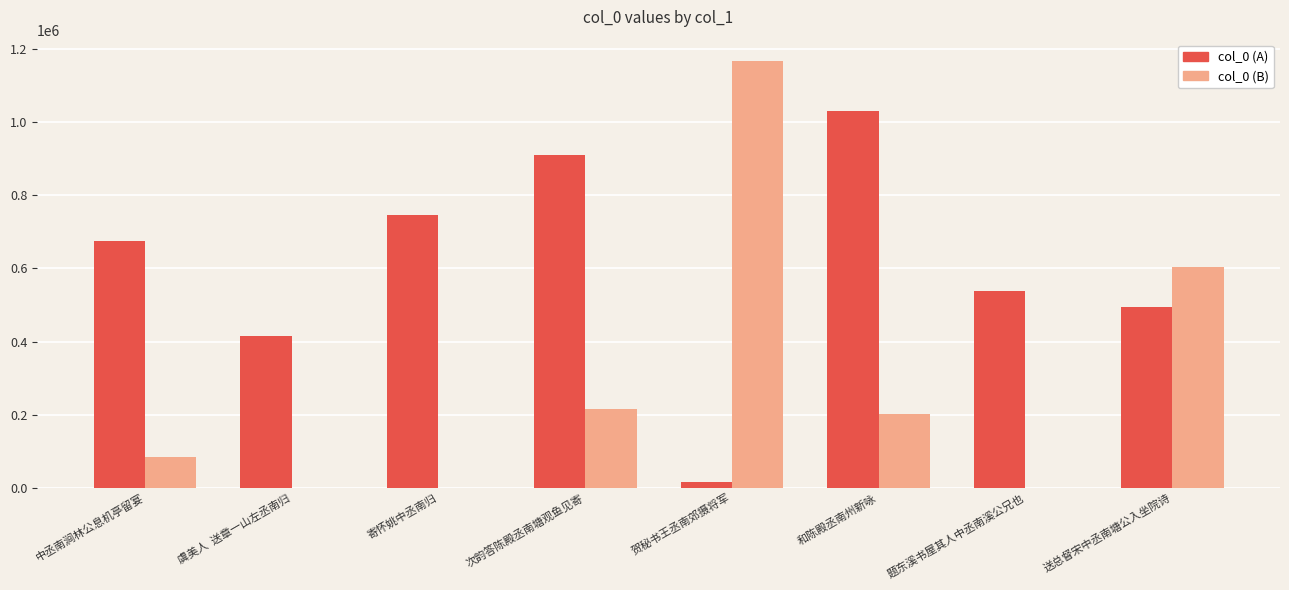

What is the sum of the col_0 (A) values at 题东溪书屋其人中丞南溪公兄也 and 寄怀姚中丞南归?

1283490